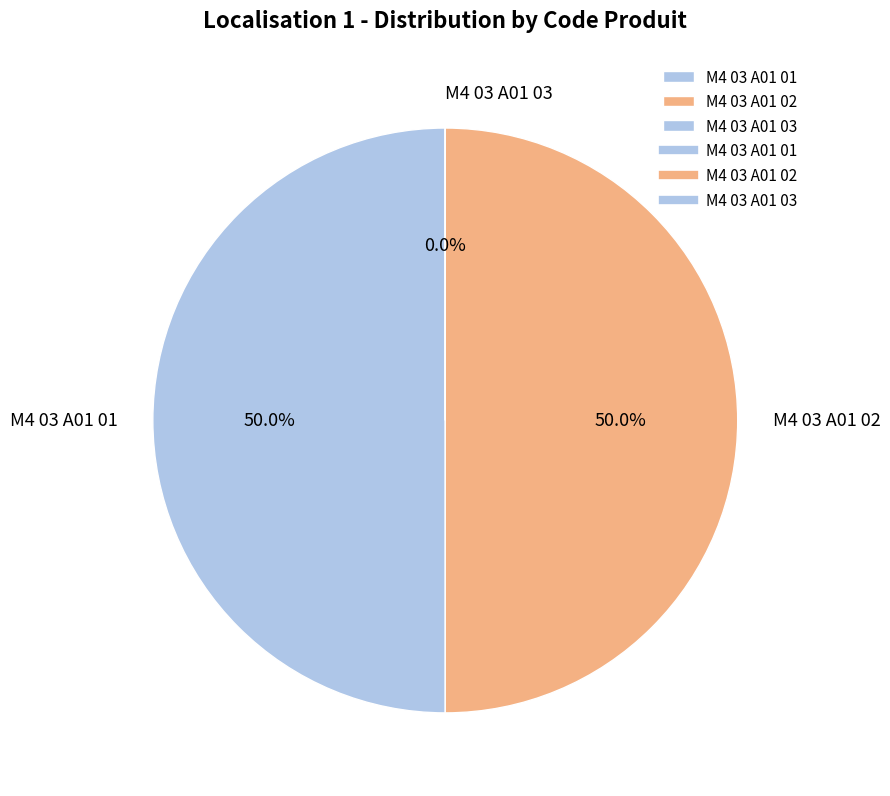

What is the ratio of the value at M4 03 A01 02 to the value at M4 03 A01 01?

1.0